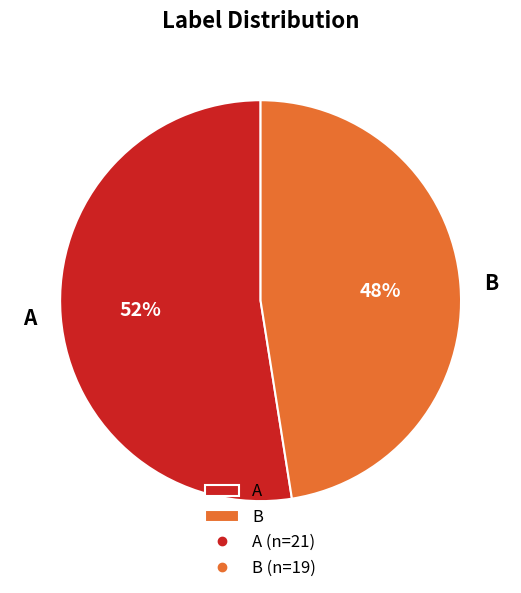

To the nearest percent, what is the average slice percentage?

50%